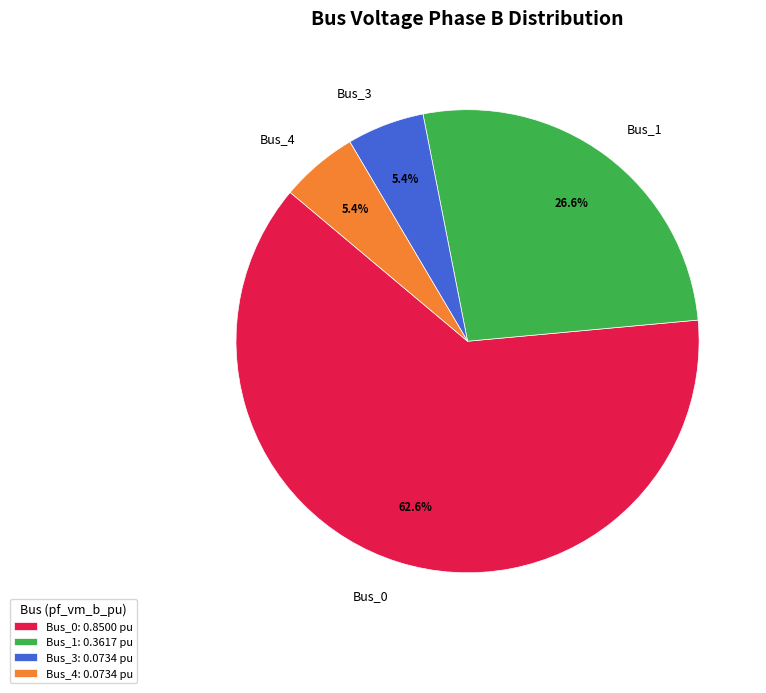

Which has a higher value, Bus_3 or Bus_0?

Bus_0